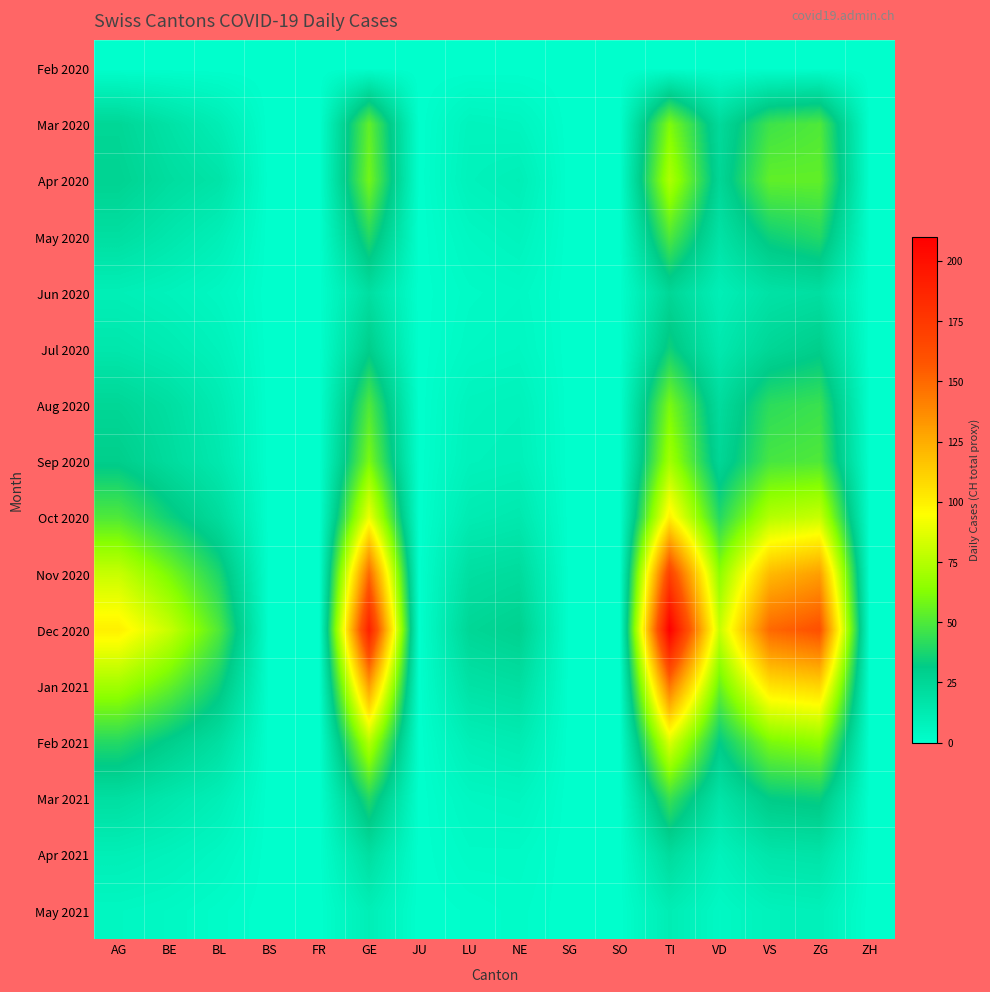

Reading left to right, list all the values displayed in this chart.

Feb 2020: AG=0	BE=0	BL=0	BS=0	FR=0	GE=0	JU=0	LU=0	NE=0	SG=0	SO=0	TI=0	VD=0	VS=0	ZG=0	ZH=0
Mar 2020: AG=25	BE=18	BL=11	BS=0	FR=0	GE=54	JU=0	LU=7	NE=6	SG=0	SO=0	TI=61	VD=23	VS=46	ZG=50	ZH=0
Apr 2020: AG=27	BE=21	BL=17	BS=0	FR=0	GE=58	JU=0	LU=8	NE=10	SG=0	SO=0	TI=73	VD=25	VS=54	ZG=54	ZH=0
May 2020: AG=20	BE=15	BL=10	BS=0	FR=0	GE=40	JU=0	LU=5	NE=7	SG=0	SO=0	TI=50	VD=18	VS=35	ZG=40	ZH=0
Jun 2020: AG=10	BE=8	BL=5	BS=0	FR=0	GE=20	JU=0	LU=3	NE=4	SG=0	SO=0	TI=25	VD=10	VS=18	ZG=20	ZH=0
Jul 2020: AG=15	BE=12	BL=8	BS=0	FR=0	GE=30	JU=0	LU=4	NE=5	SG=0	SO=0	TI=35	VD=14	VS=25	ZG=30	ZH=0
Aug 2020: AG=25	BE=20	BL=12	BS=0	FR=0	GE=50	JU=0	LU=7	NE=8	SG=0	SO=0	TI=60	VD=22	VS=42	ZG=45	ZH=0
Sep 2020: AG=30	BE=22	BL=14	BS=0	FR=0	GE=60	JU=0	LU=8	NE=9	SG=0	SO=0	TI=70	VD=25	VS=48	ZG=50	ZH=0
Oct 2020: AG=50	BE=35	BL=22	BS=0	FR=0	GE=90	JU=0	LU=12	NE=14	SG=0	SO=0	TI=100	VD=40	VS=75	ZG=80	ZH=0
Nov 2020: AG=80	BE=60	BL=38	BS=0	FR=0	GE=150	JU=0	LU=20	NE=22	SG=0	SO=0	TI=170	VD=65	VS=120	ZG=130	ZH=0
Dec 2020: AG=100	BE=80	BL=50	BS=0	FR=0	GE=190	JU=0	LU=25	NE=28	SG=0	SO=0	TI=210	VD=80	VS=150	ZG=160	ZH=0
Jan 2021: AG=70	BE=55	BL=35	BS=0	FR=0	GE=130	JU=0	LU=18	NE=20	SG=0	SO=0	TI=145	VD=56	VS=105	ZG=110	ZH=0
Feb 2021: AG=40	BE=30	BL=20	BS=0	FR=0	GE=75	JU=0	LU=10	NE=12	SG=0	SO=0	TI=85	VD=32	VS=60	ZG=65	ZH=0
Mar 2021: AG=20	BE=15	BL=10	BS=0	FR=0	GE=40	JU=0	LU=5	NE=6	SG=0	SO=0	TI=45	VD=17	VS=32	ZG=34	ZH=0
Apr 2021: AG=10	BE=8	BL=5	BS=0	FR=0	GE=20	JU=0	LU=3	NE=3	SG=0	SO=0	TI=22	VD=8	VS=16	ZG=17	ZH=0
May 2021: AG=5	BE=4	BL=2	BS=0	FR=0	GE=10	JU=0	LU=1	NE=2	SG=0	SO=0	TI=11	VD=4	VS=8	ZG=9	ZH=0